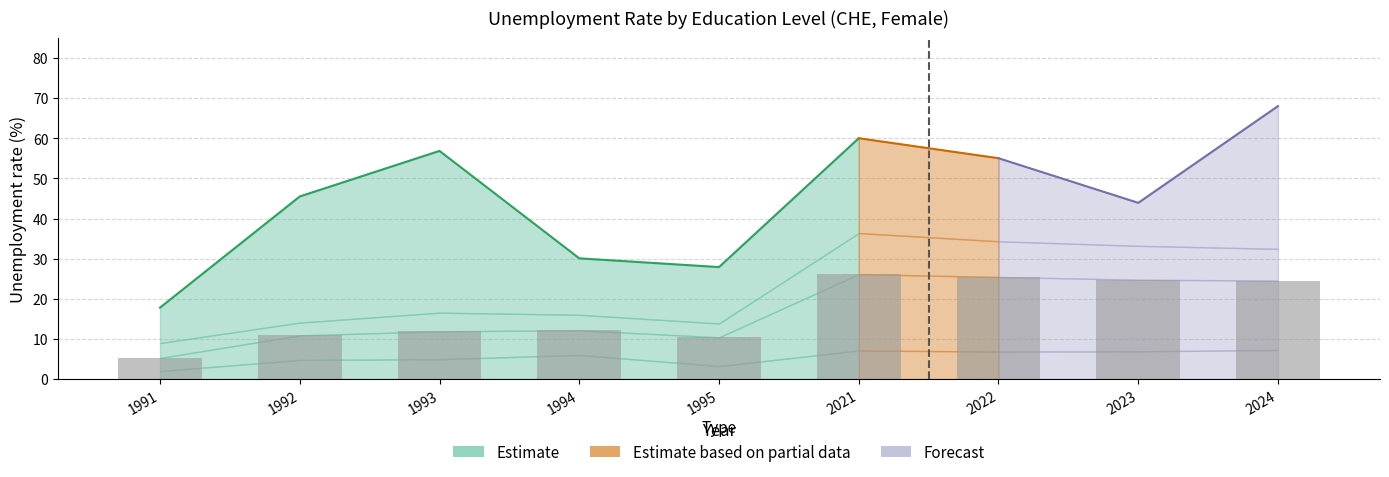

What is the sum of all values?

151.5